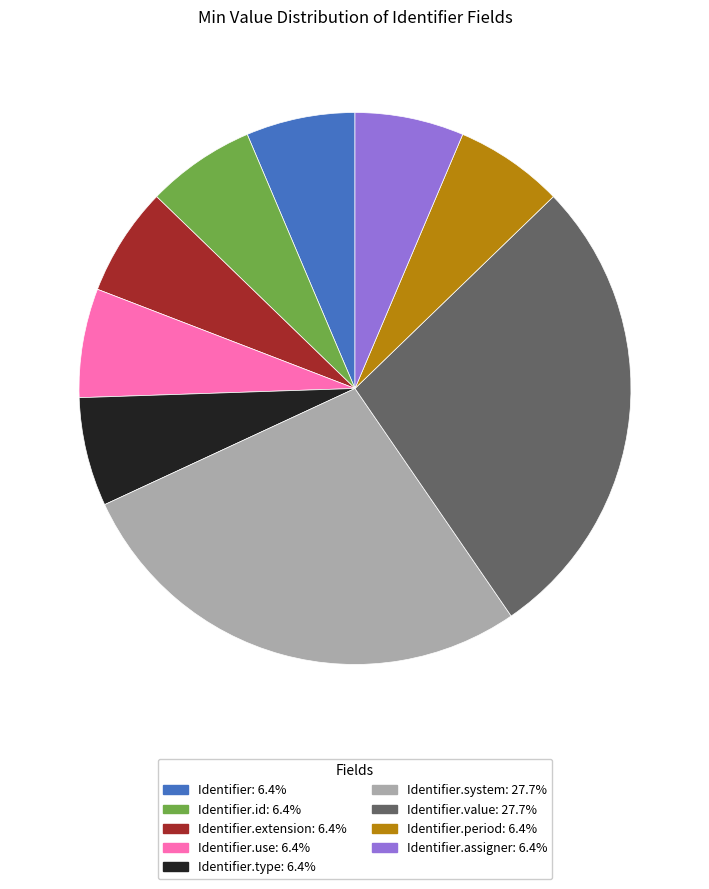

Is there any slice that represents more than half of the pie?

No